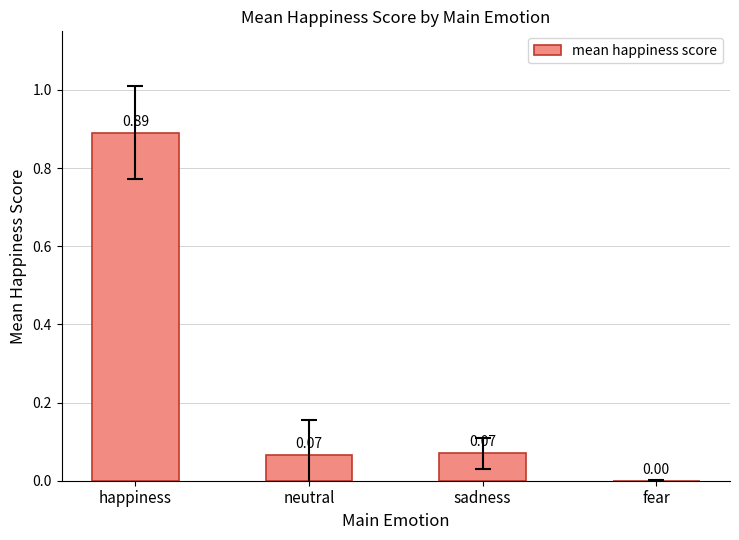

Which label corresponds to the largest value in the chart?

happiness